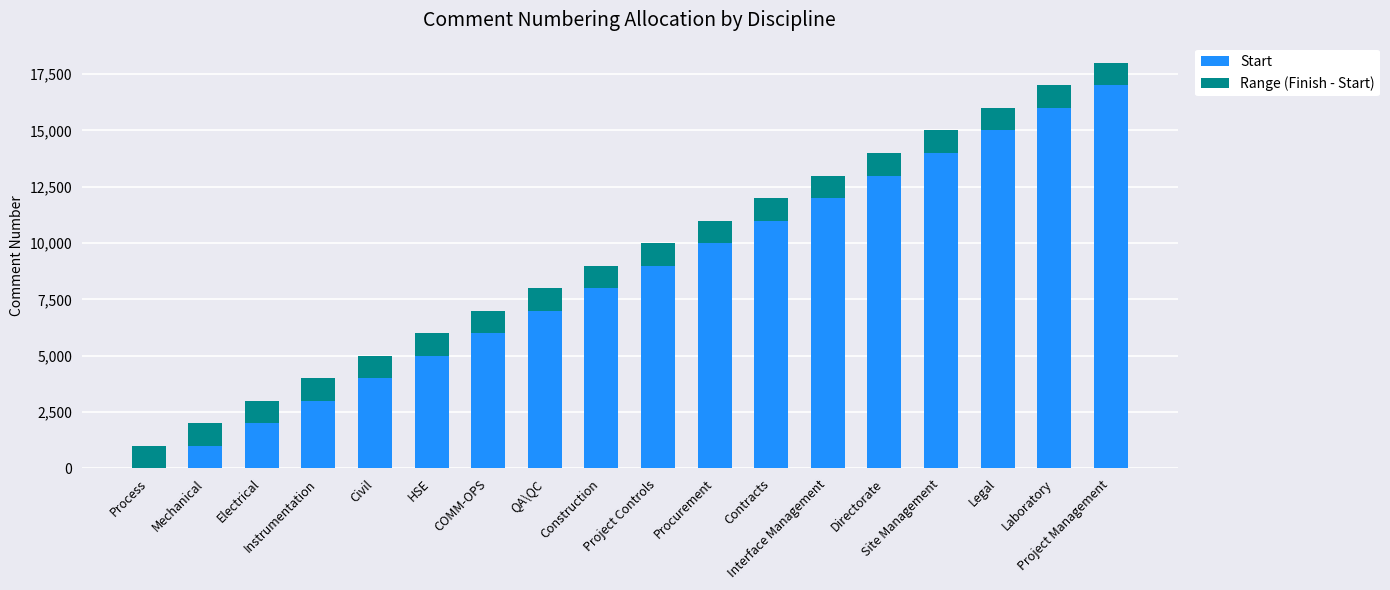

What is the highest value of the Start series?

17001